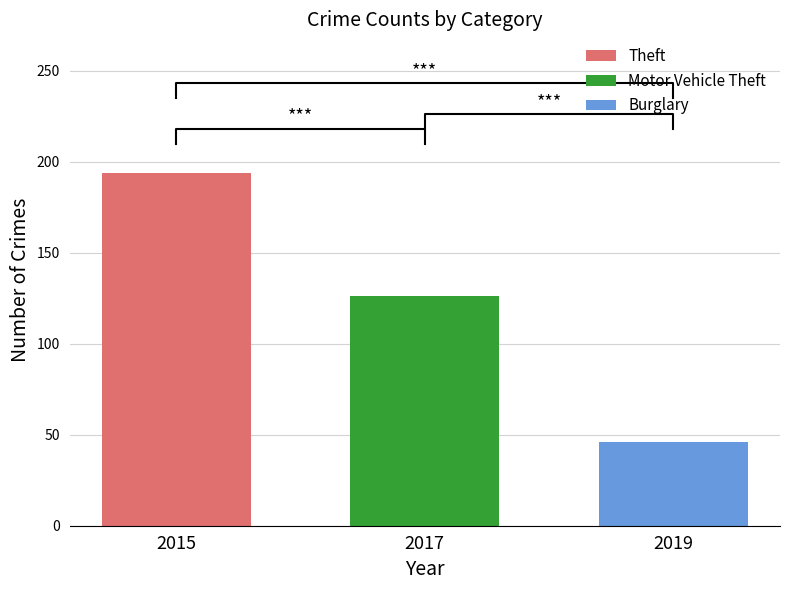

List the series in order of their overall mean, lowest first.

Burglary, Motor Vehicle Theft, Theft